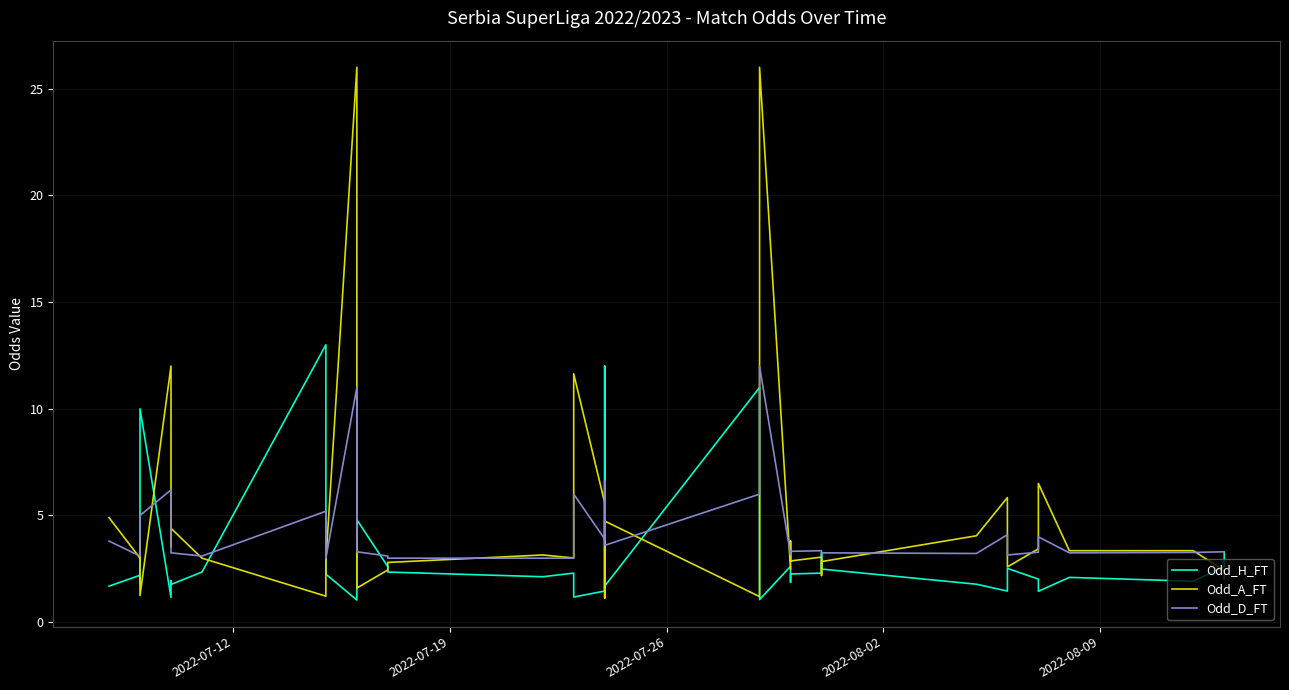

What is the smallest value displayed?

1.0